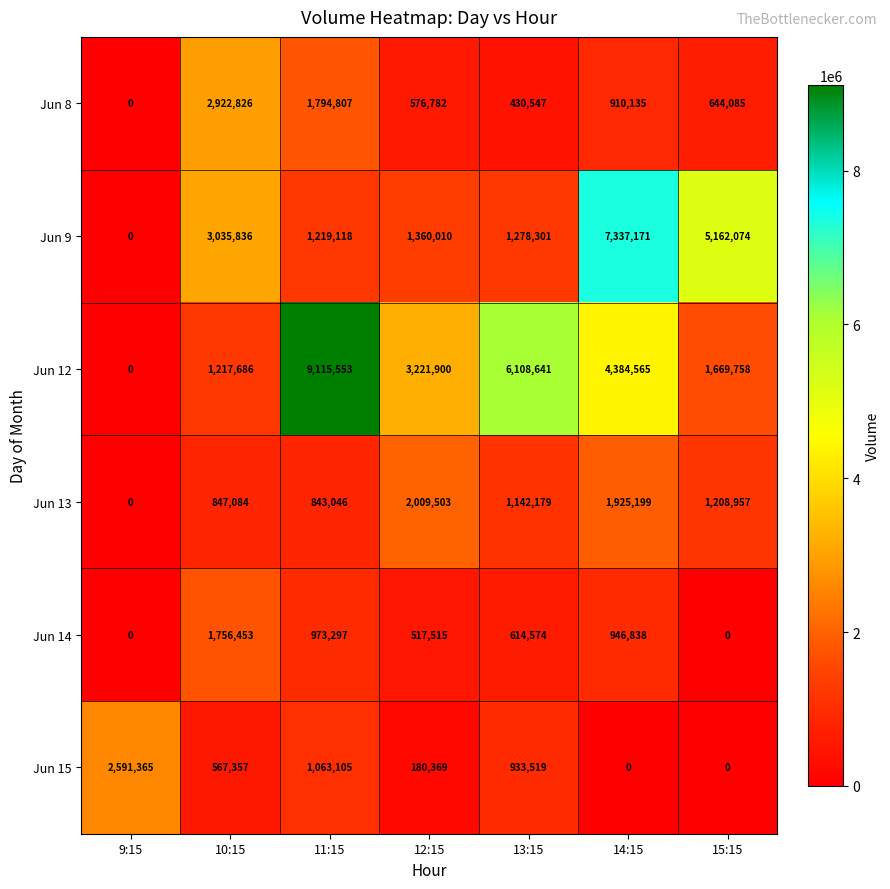

How many values in Jun 15 are above zero?

5